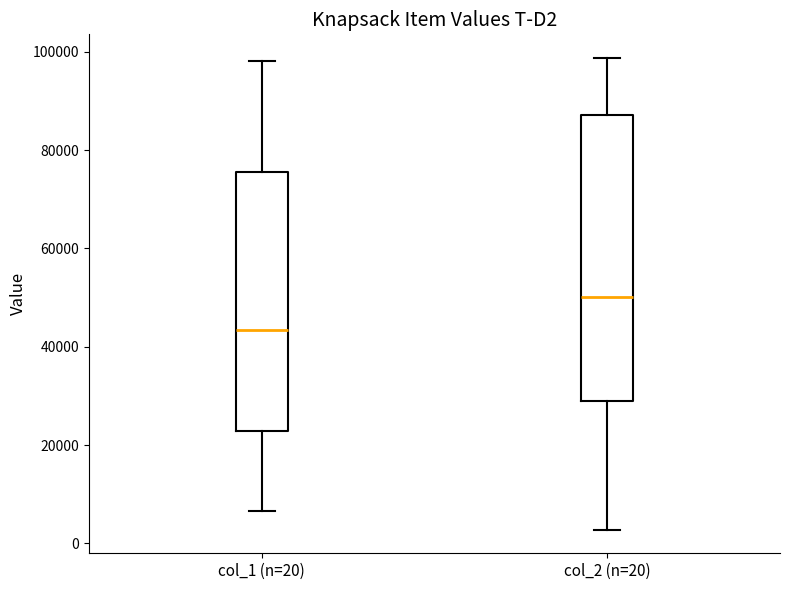

Which box is the tallest, from its lower edge to its upper edge?

col_2 (n=20)